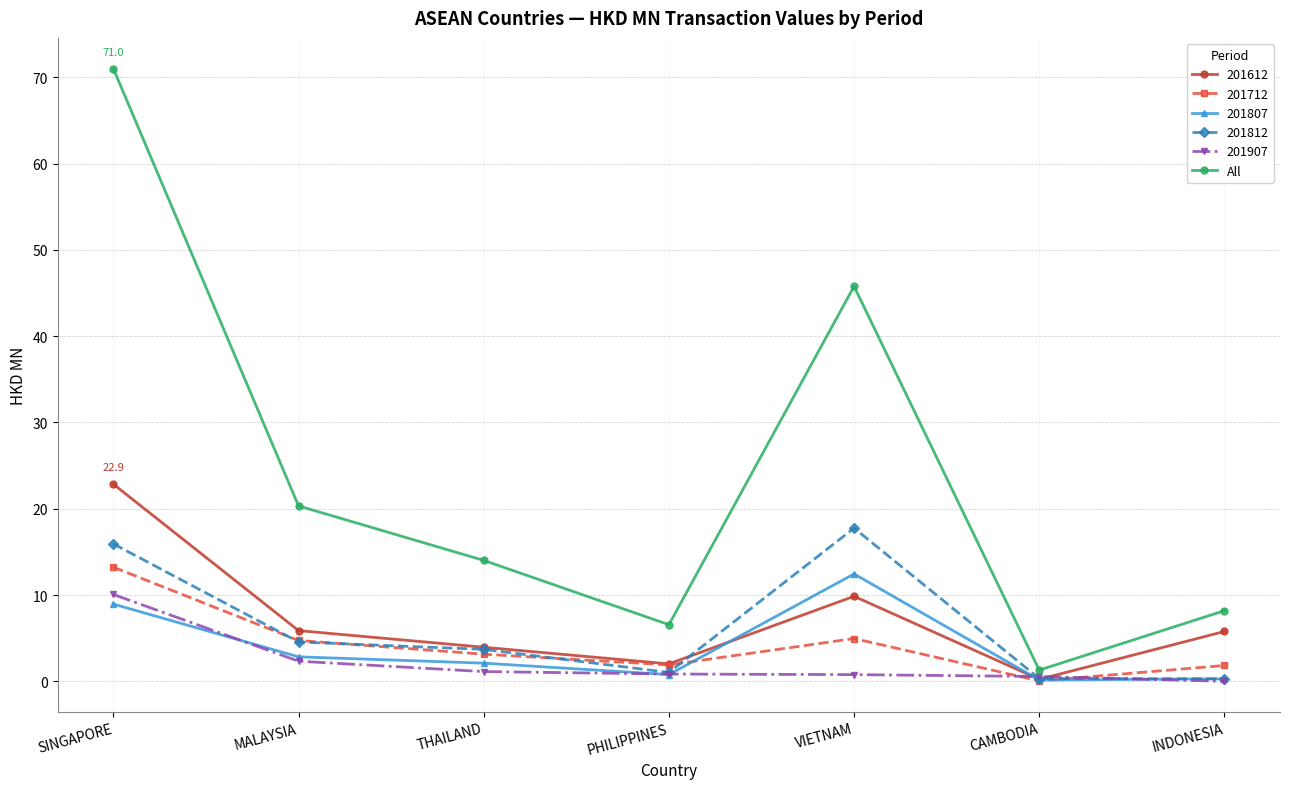

At which label does 201812 reach its peak?

VIETNAM